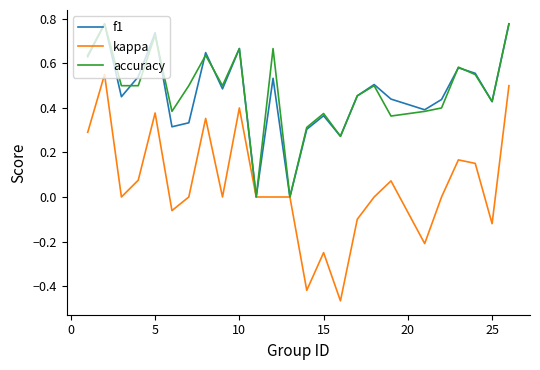

Which series has the largest range (max minus min)?

kappa